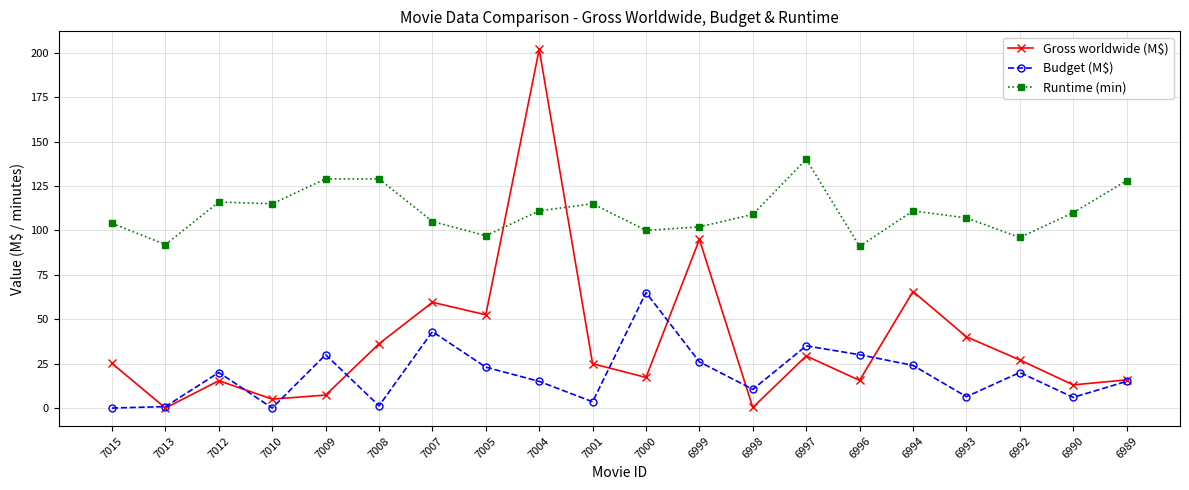

What is the difference between the highest and lowest values at 6992?

76.0